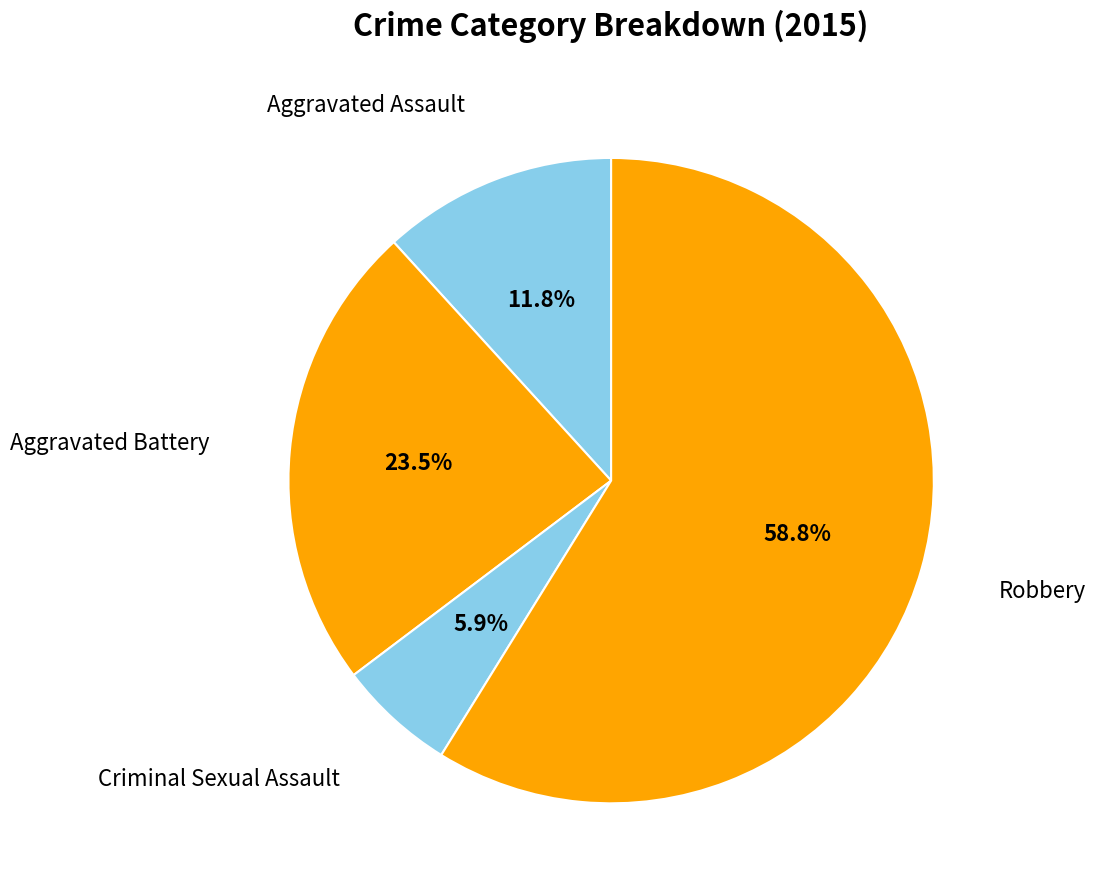

Count the number of slices in the pie.

4